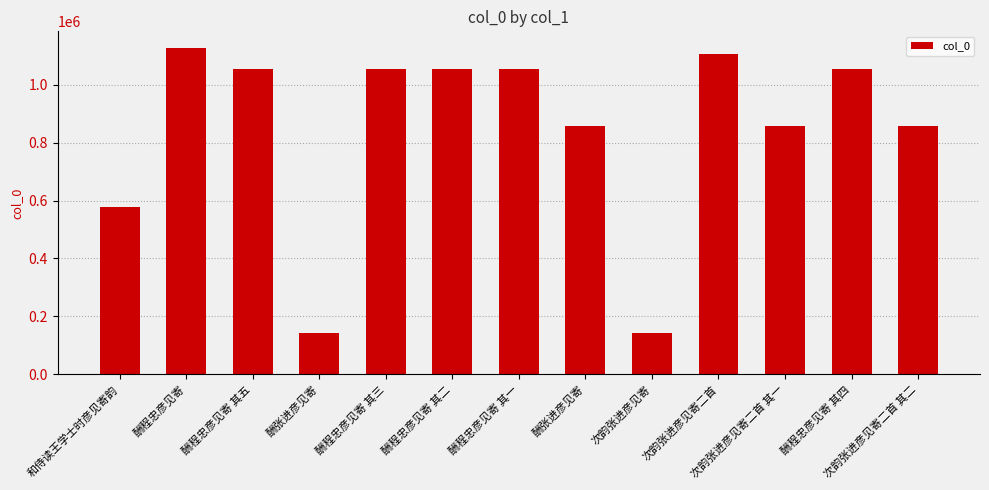

What is the sum of the values at 酬程忠彦见寄 其二 and 酬程忠彦见寄 其四?

2109554